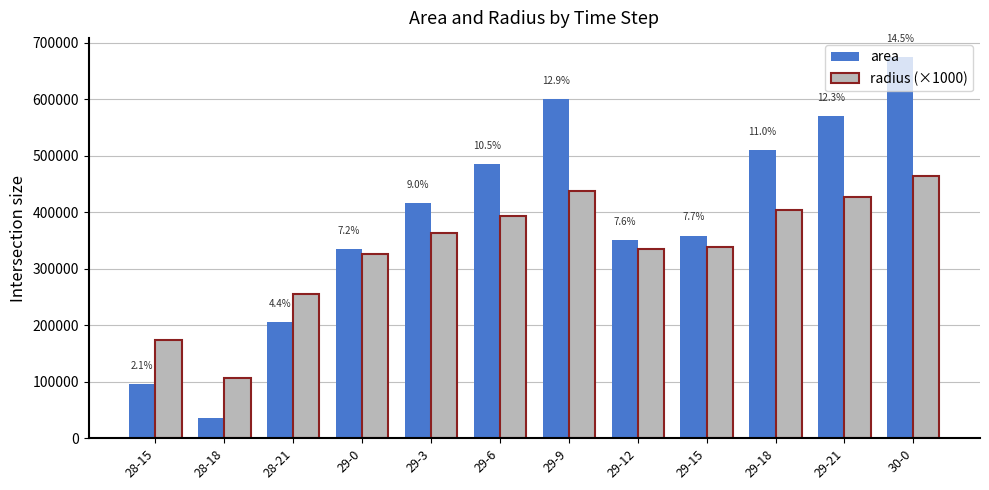

What position from the right is 29-6?

7